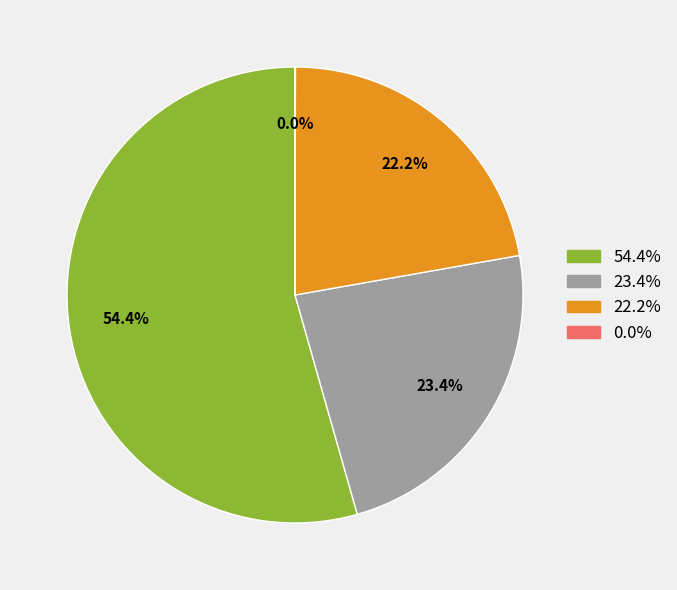

Is there any slice that represents more than half of the pie?

Yes